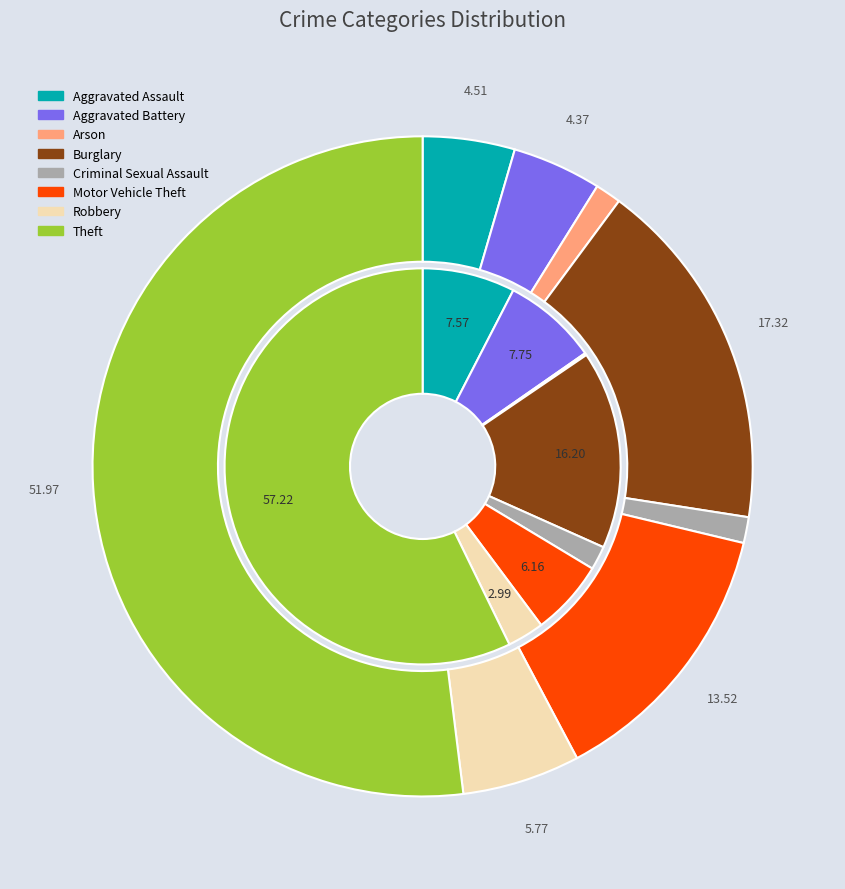

Is there any slice that represents more than half of the pie?

Yes